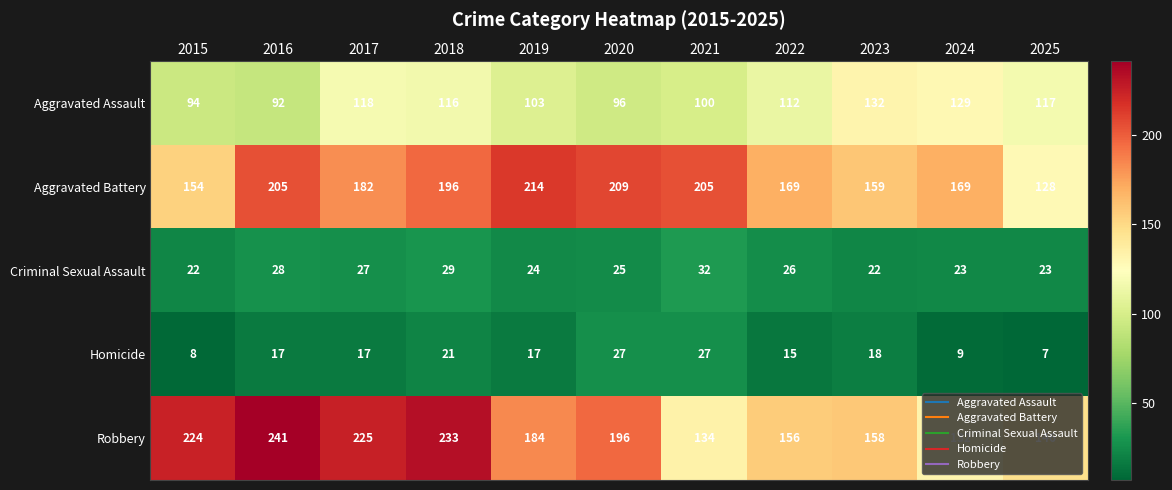

Where is Criminal Sexual Assault nearest to the value 27?

2017